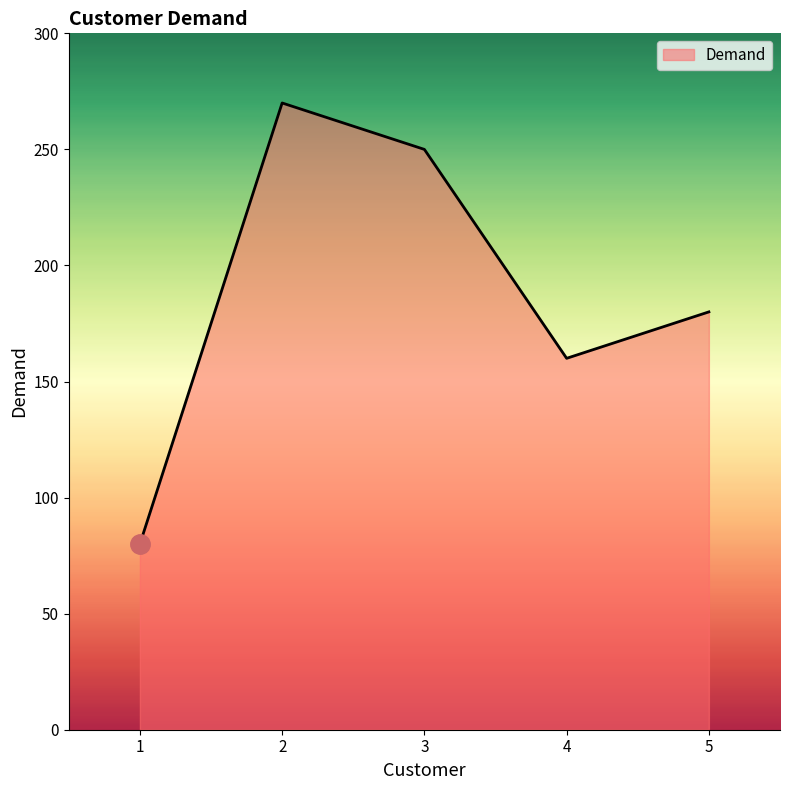

Which category has the highest value across all series?

2